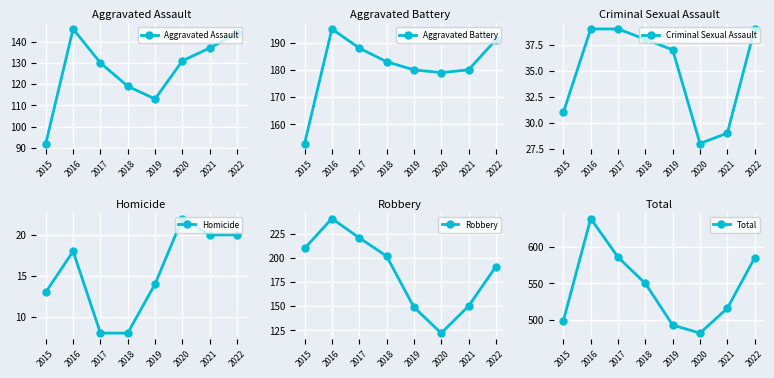

The value of Total at 2021 is 516. True or false?

True